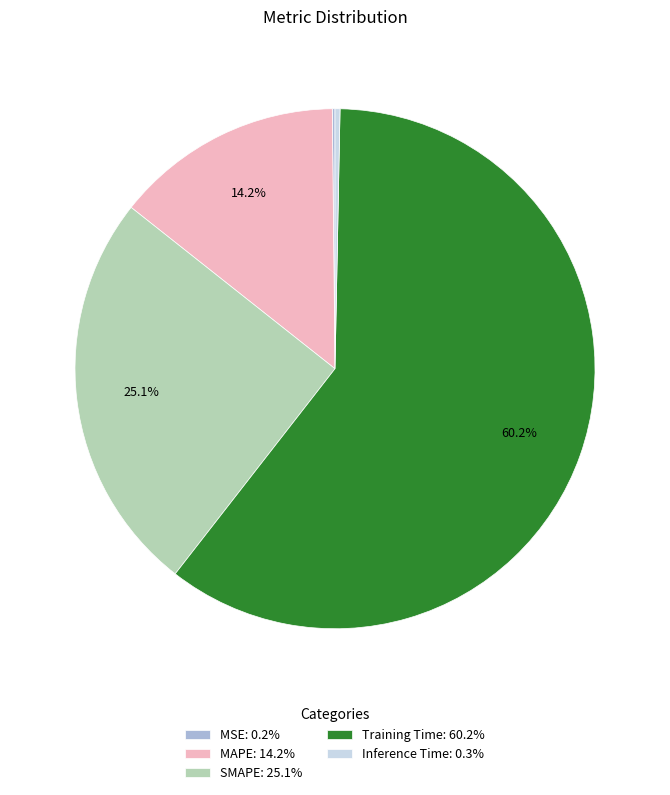

To the nearest percent, what percentage of the pie is SMAPE?

25%